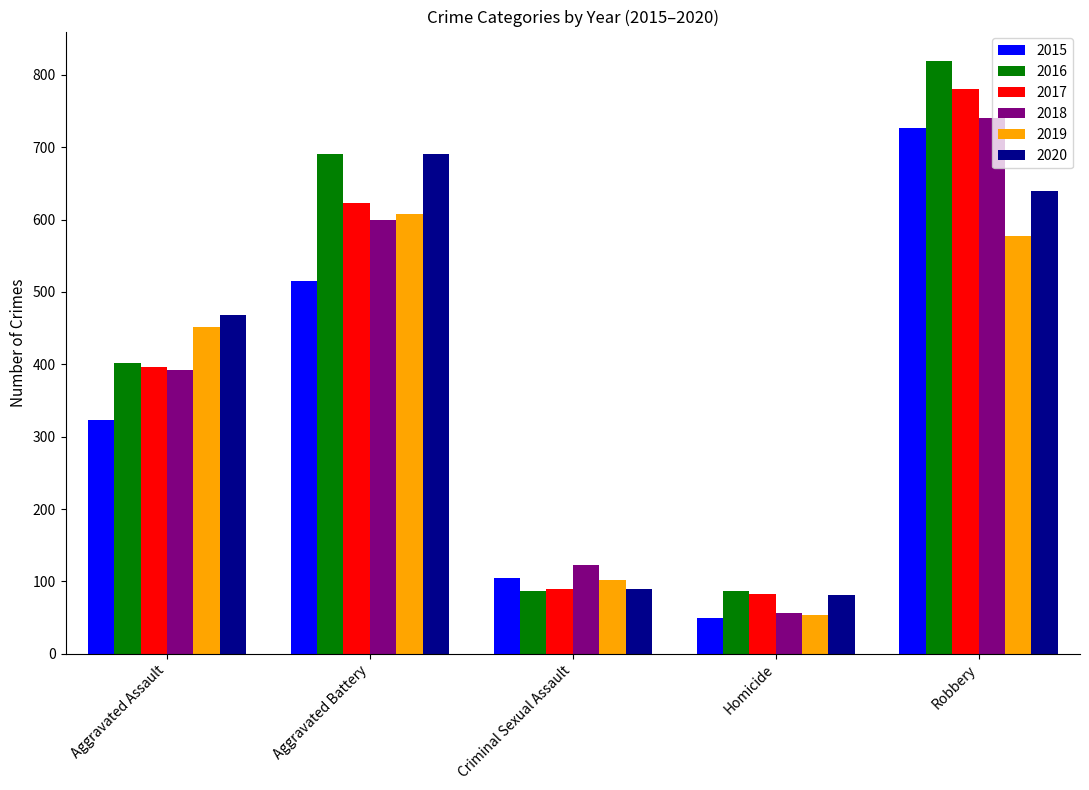

Which series changed the most between Homicide and Robbery?

2016